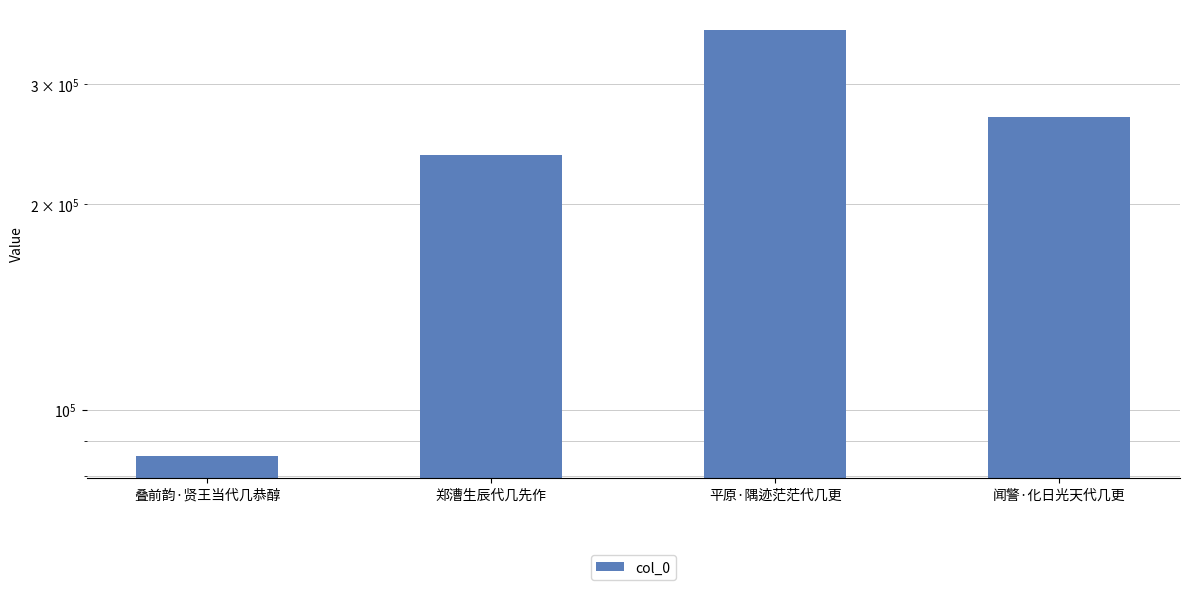

Are the bars horizontal?

No